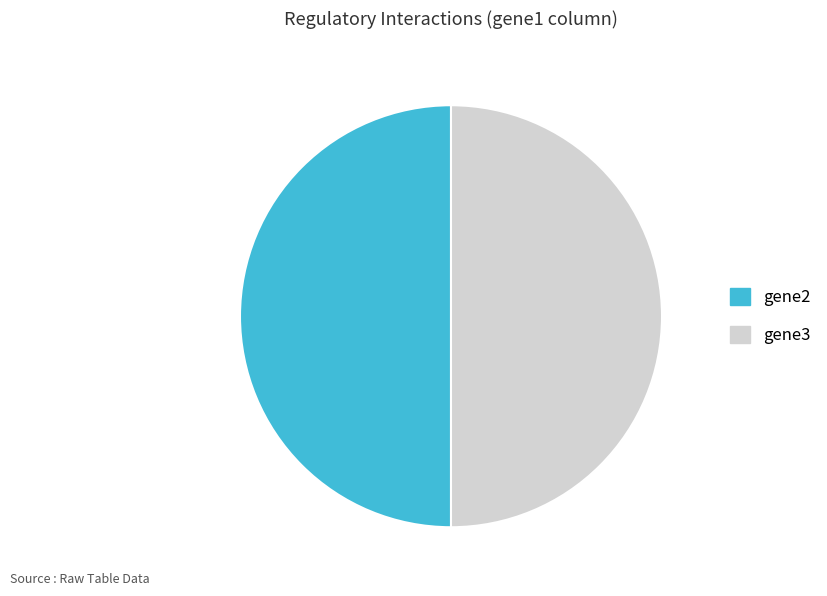

Approximately how many times larger is the value at gene3 compared to gene2?

1.0